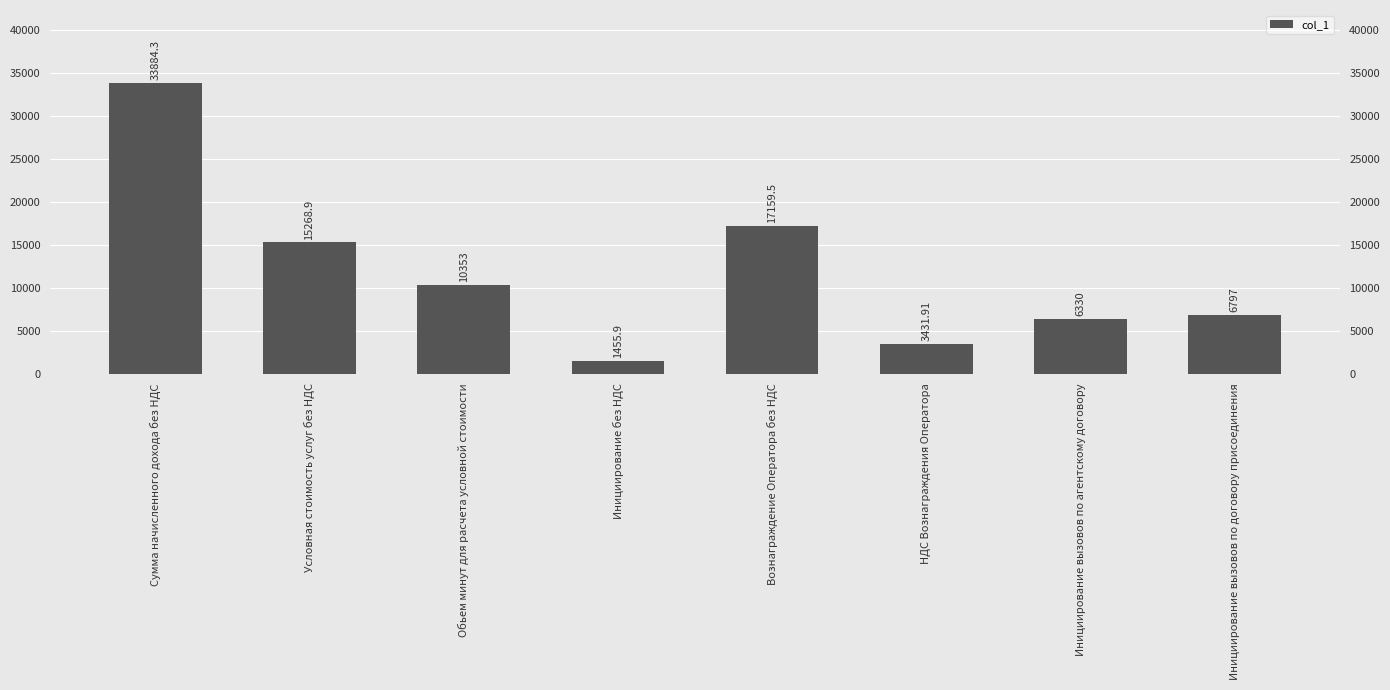

What is the average value?

11835.1